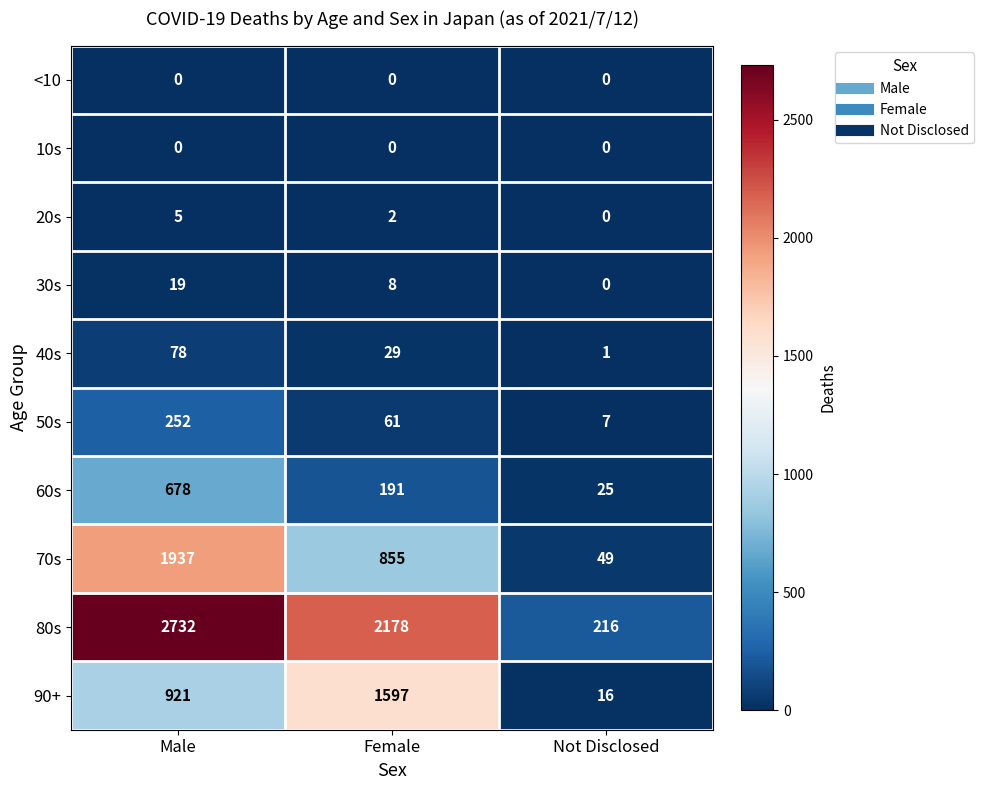

True or false: 60s has a value of 678 at Male.

True